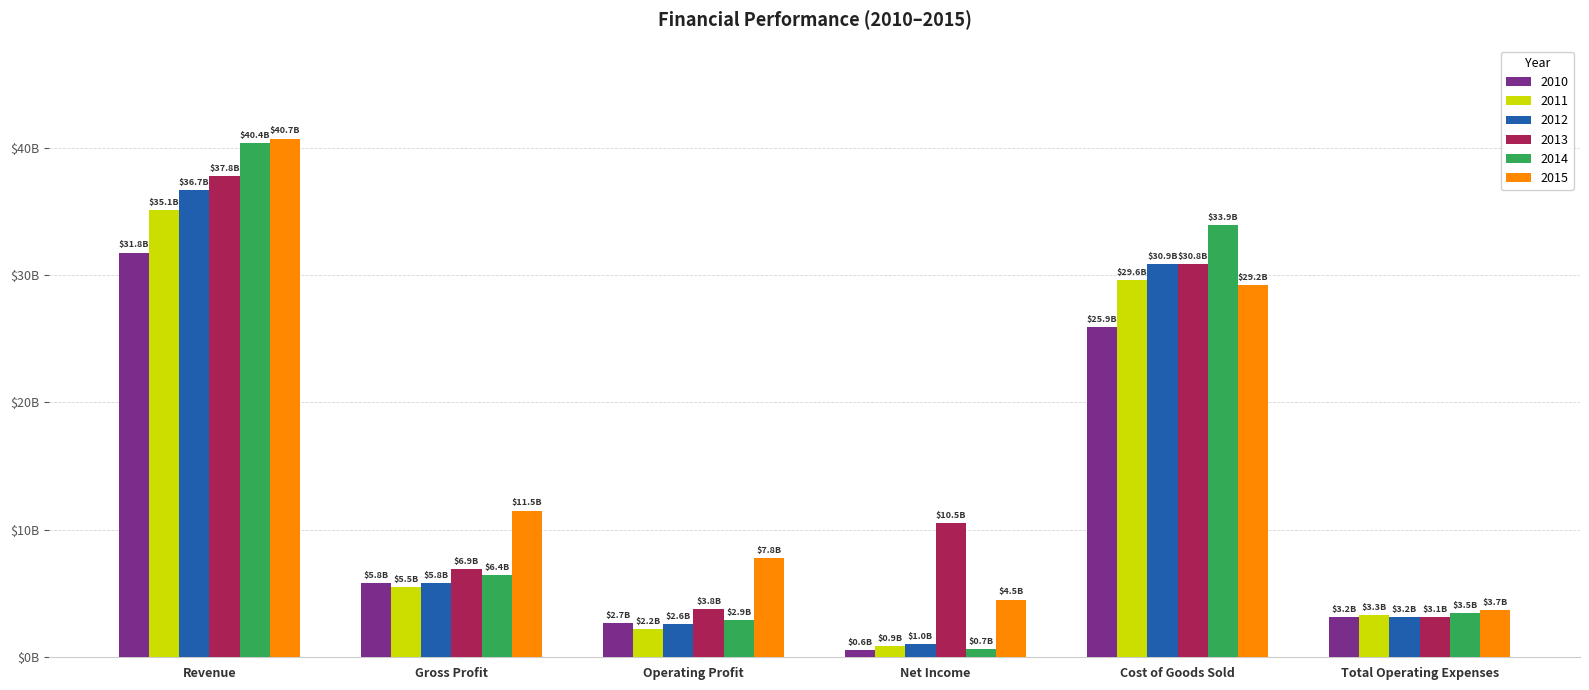

Does the chart contain stacked bars?

No